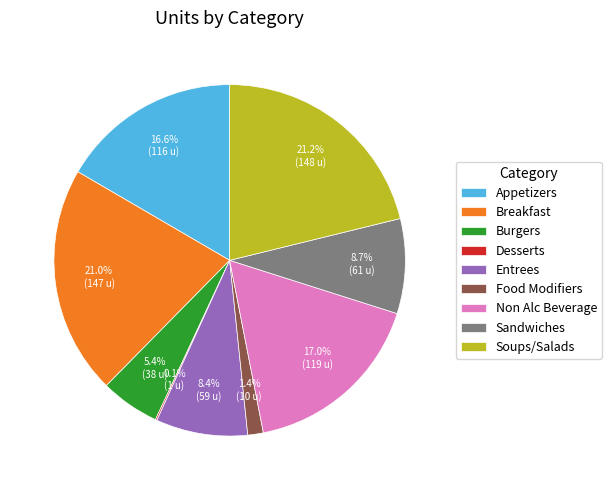

Is Sandwiches the majority of the pie?

No